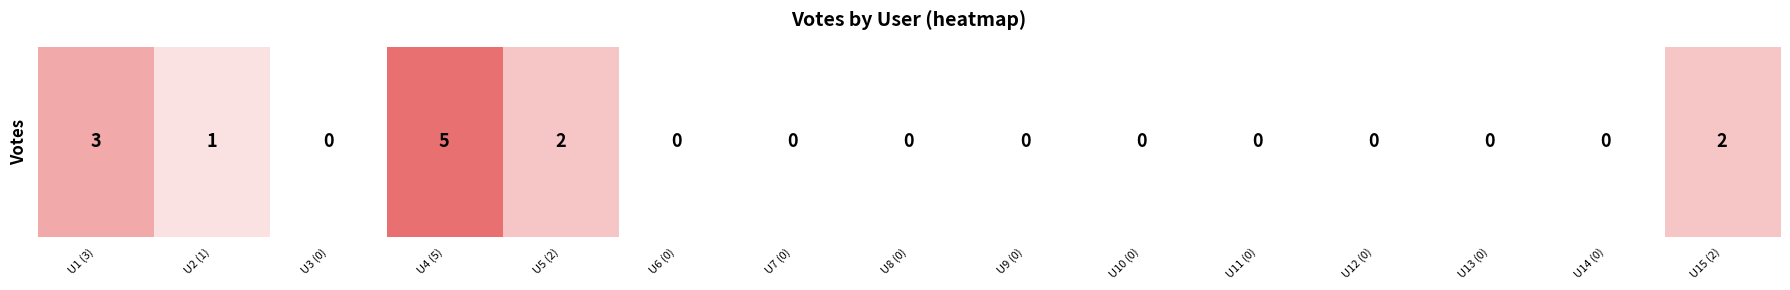

Reading left to right, what are all the values shown in this chart?

U1 (3)=3	U2 (1)=1	U3 (0)=0	U4 (5)=5	U5 (2)=2	U6 (0)=0	U7 (0)=0	U8 (0)=0	U9 (0)=0	U10 (0)=0	U11 (0)=0	U12 (0)=0	U13 (0)=0	U14 (0)=0	U15 (2)=2